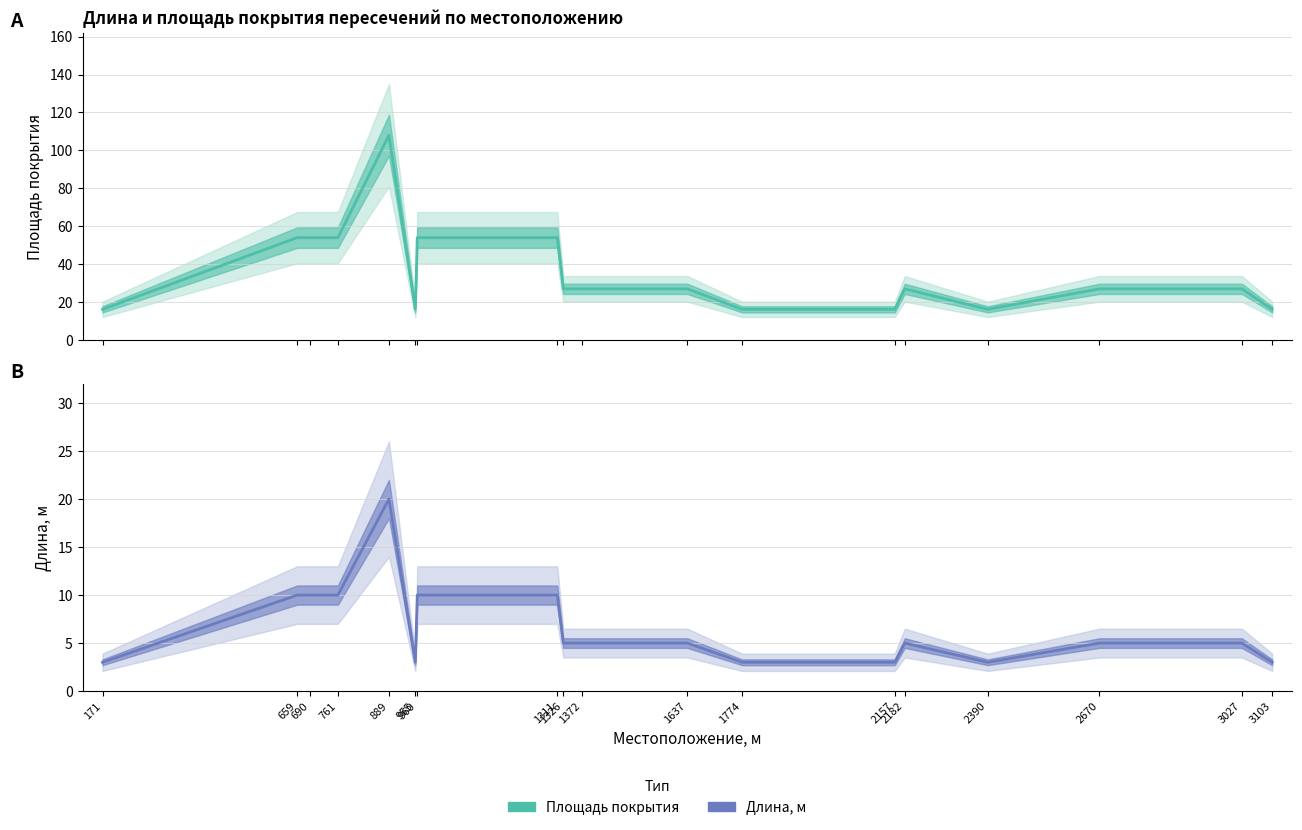

List the labels in order of Площадь покрытия value, largest first.

889, 659, 690, 761, 960, 1311, 1326, 1372, 1637, 2182, 2670, 3027, 171, 955, 1774, 2157, 2390, 3103